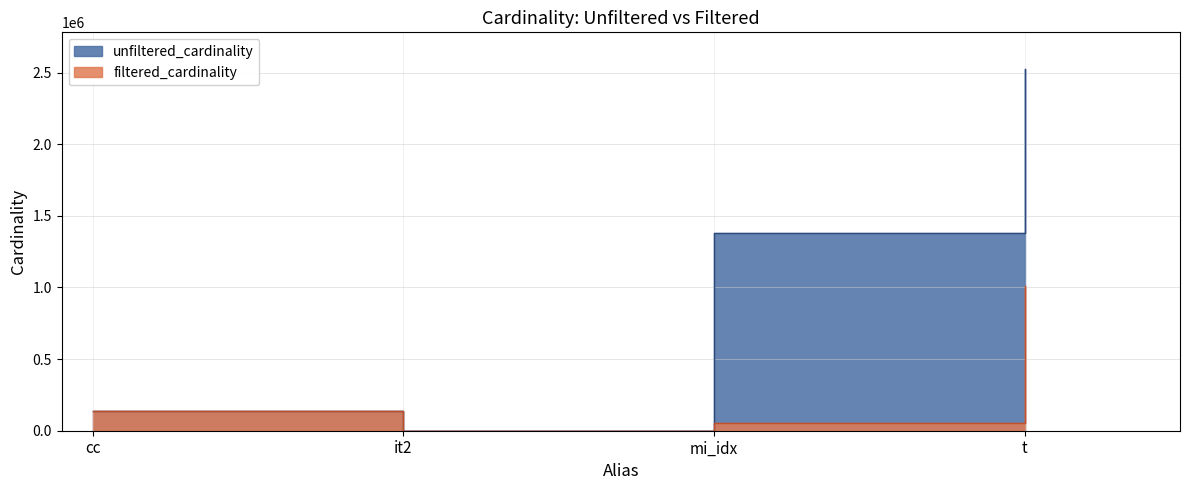

Does the chart display data point markers on the line(s)?

No